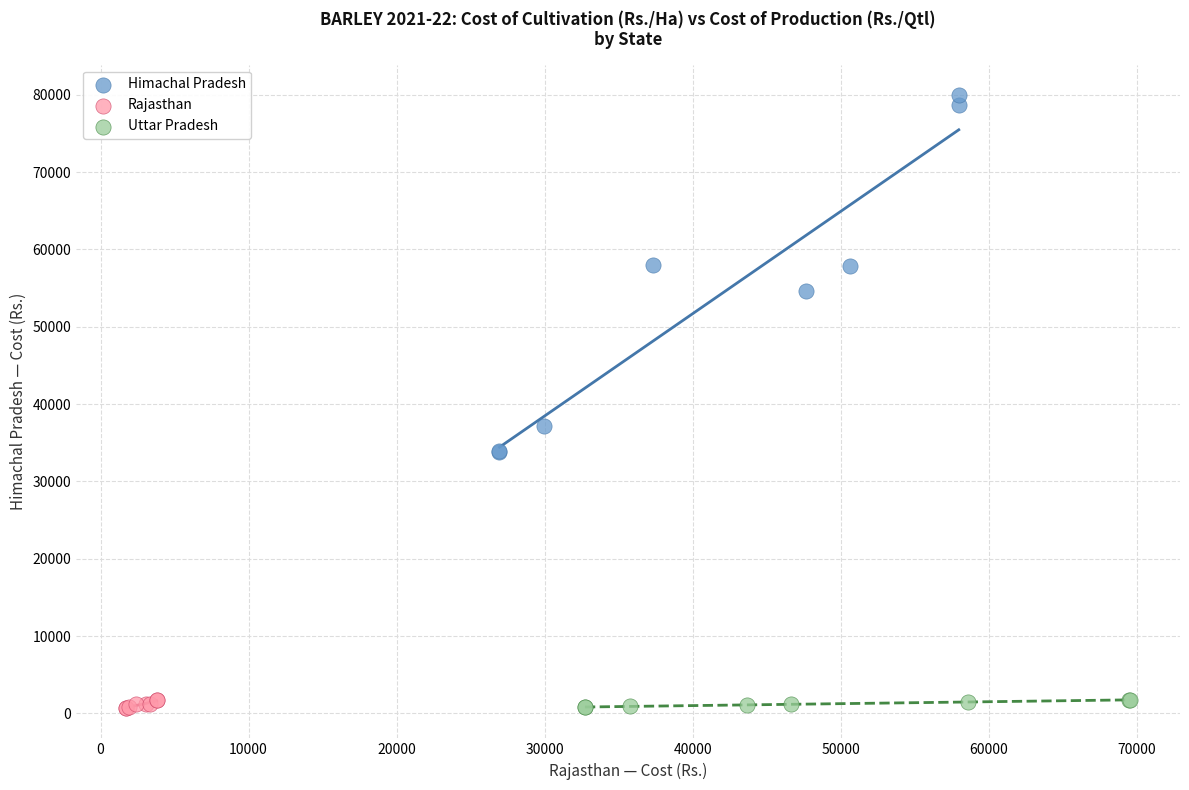

Which series has the widest spread of Y values?

Himachal Pradesh